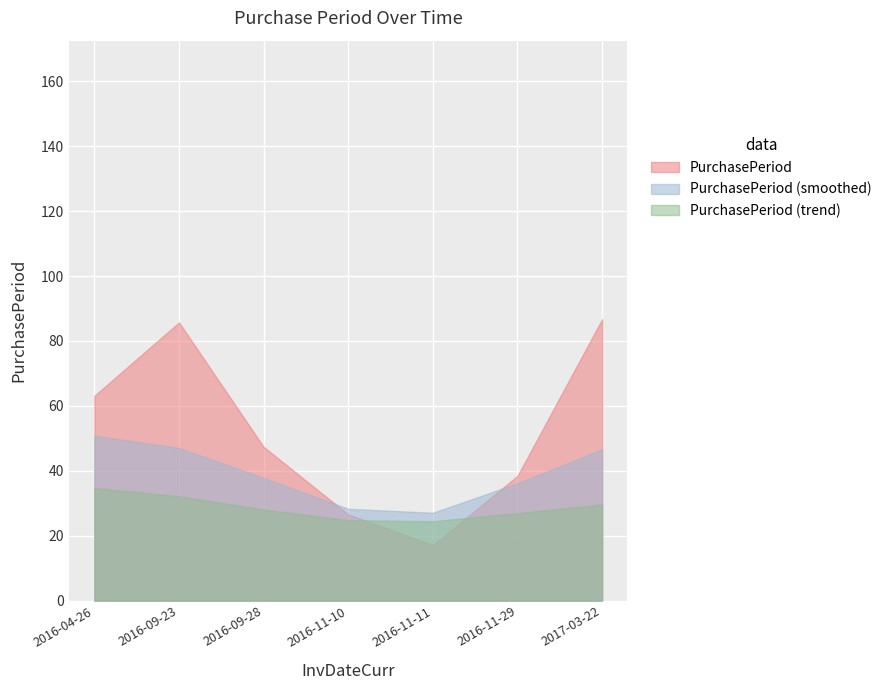

What is the maximum value for PurchasePeriod (trend)?

34.7